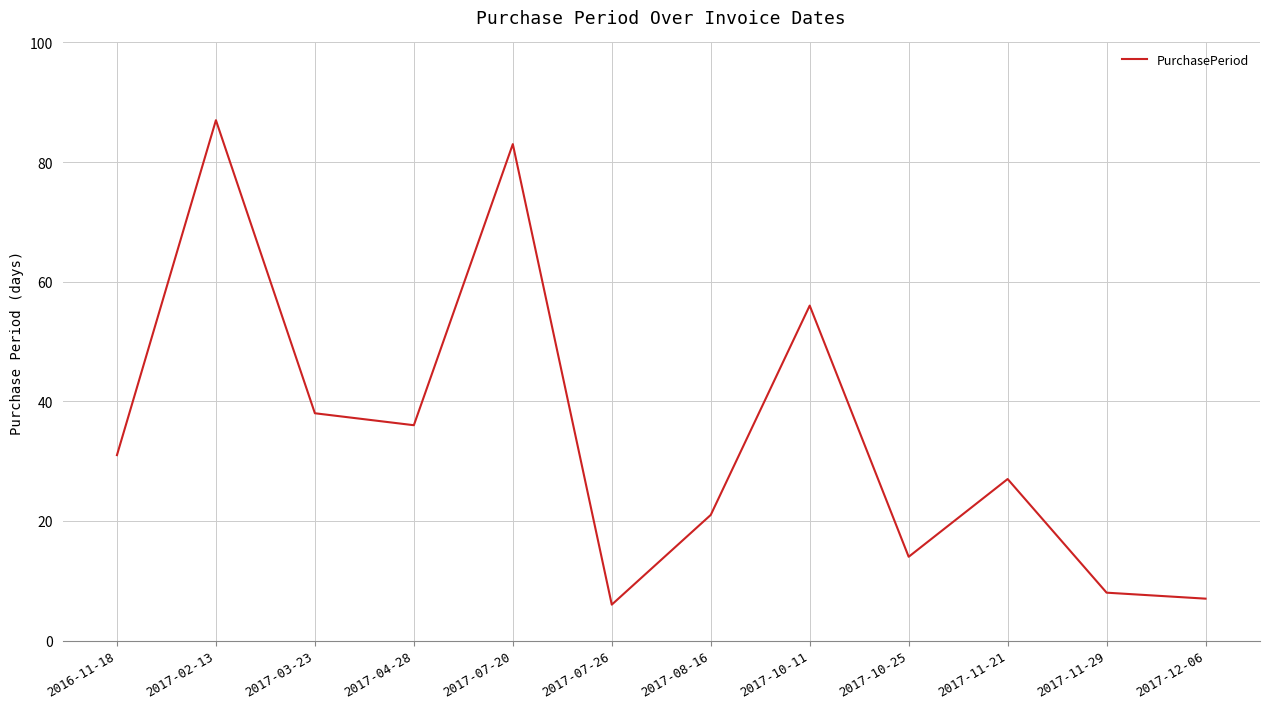

Does the chart display data point markers on the line(s)?

No